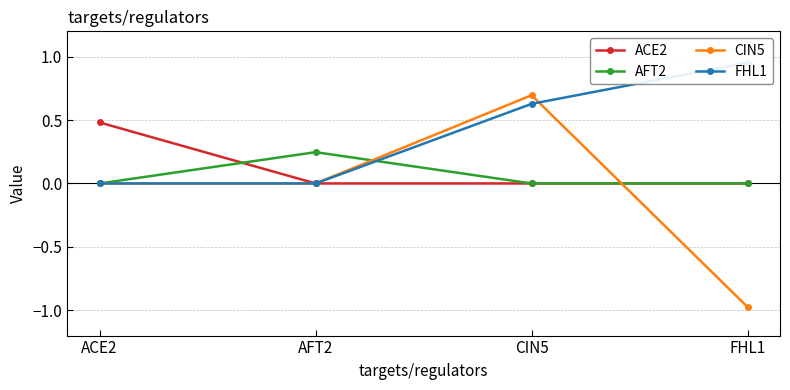

True or false: FHL1 has more than 2 points higher than both neighbors.

False